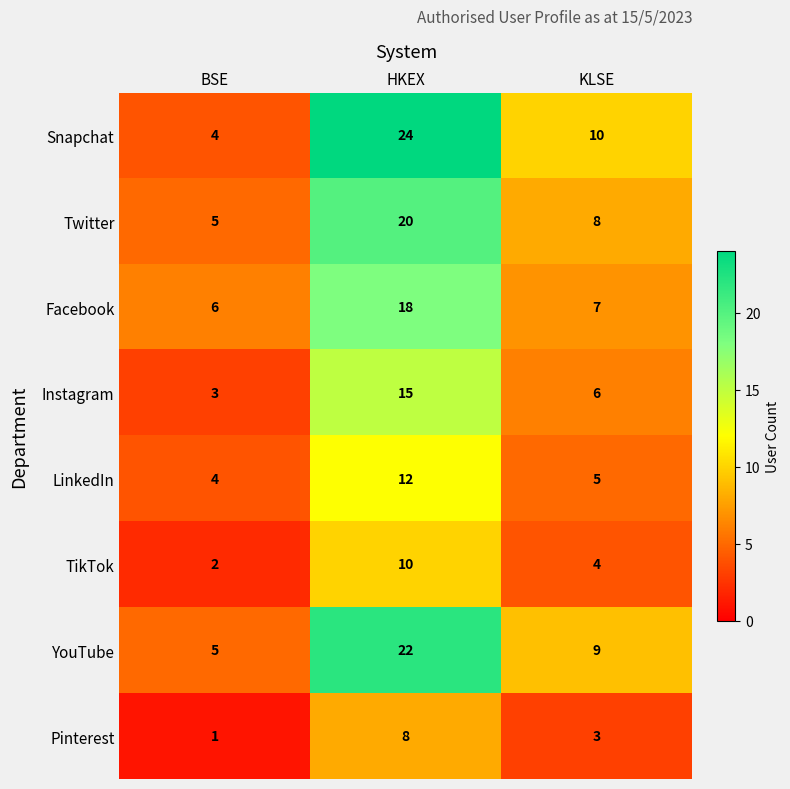

How many values in the TikTok series are below 4?

1